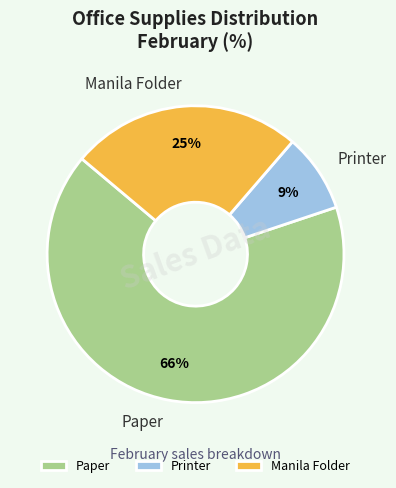

Which has a higher value, Printer or Manila Folder?

Manila Folder